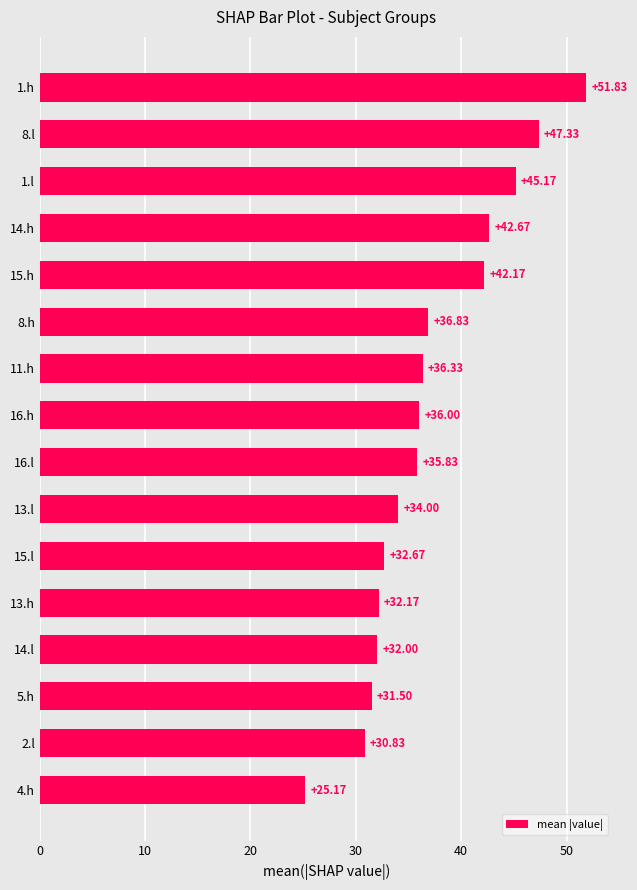

What is the smallest value displayed?

25.2